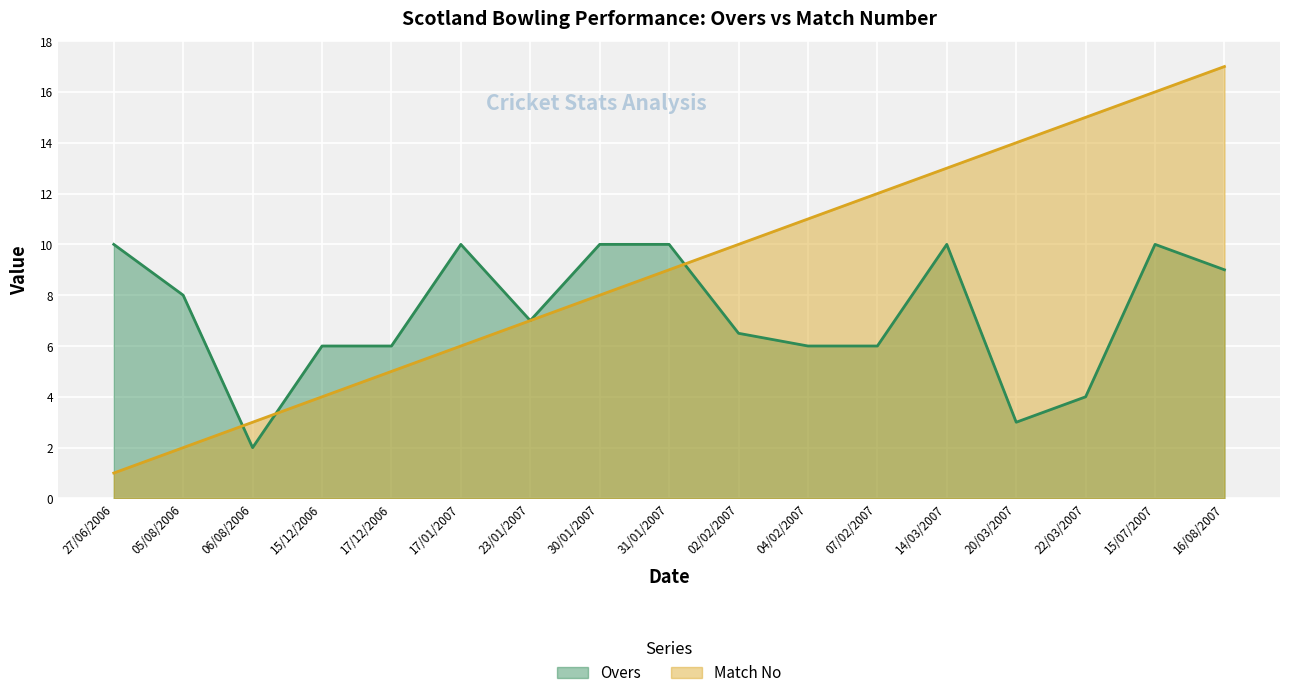

At which category is the sum across all series the highest?

15/07/2007